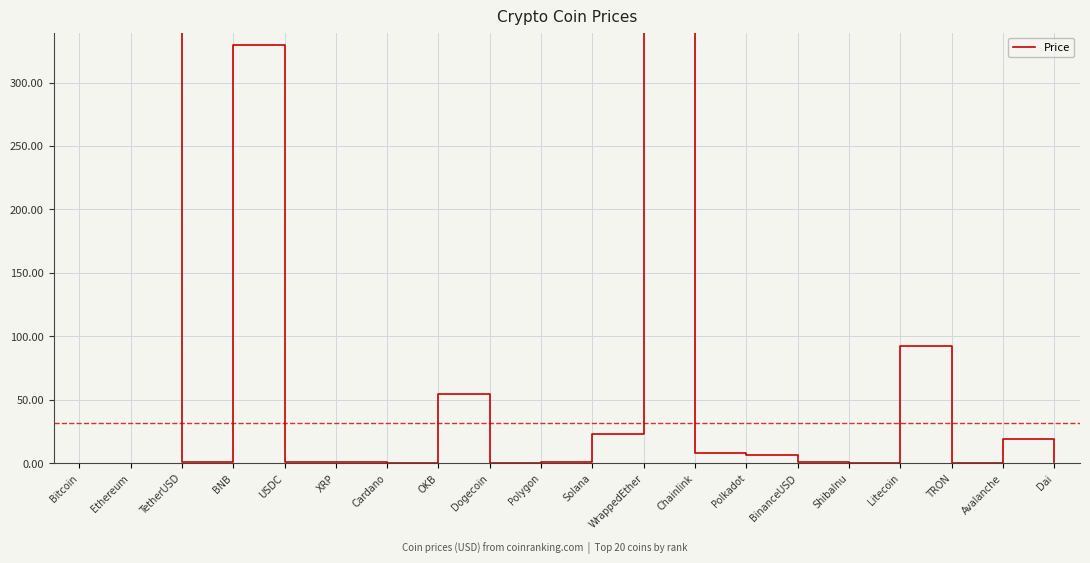

What is the value of the 10th point from the left?

1.1